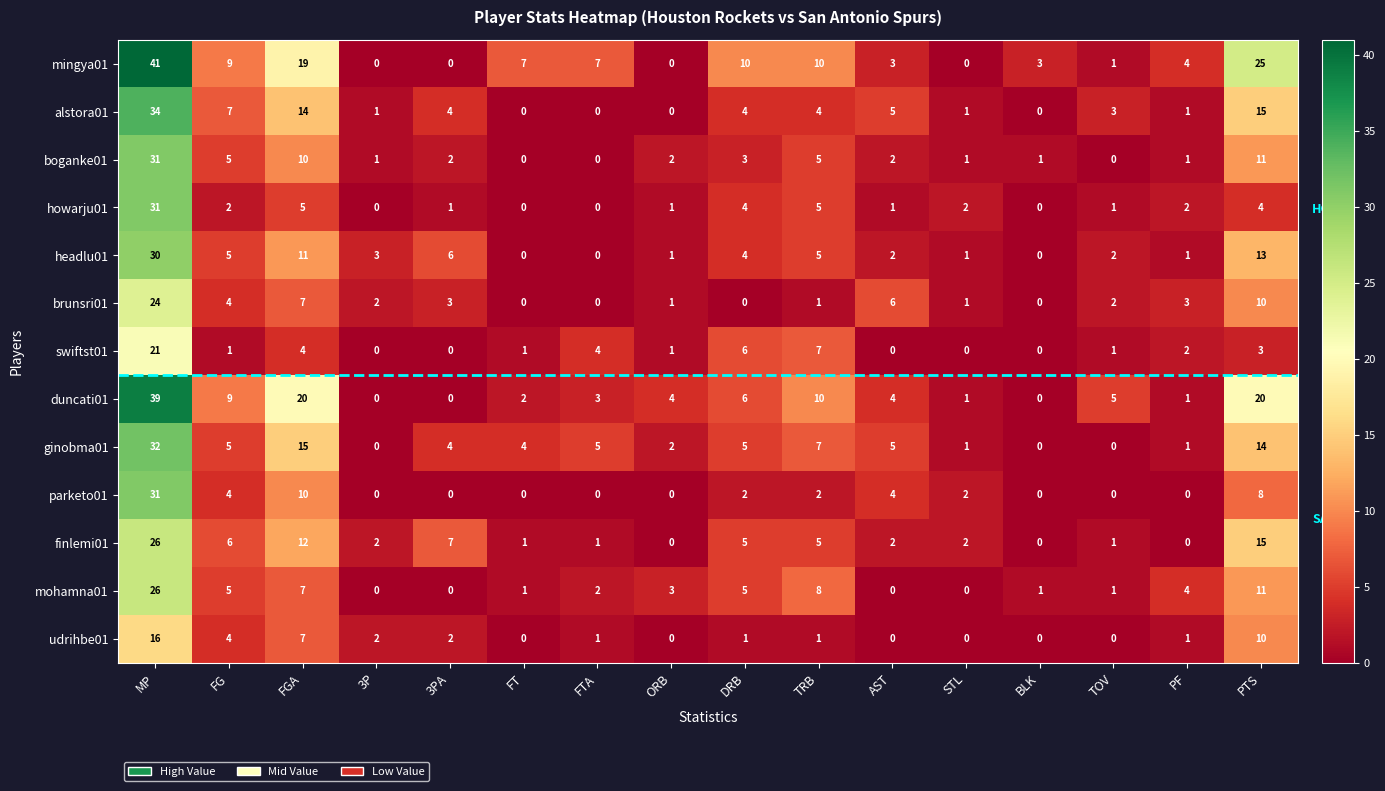

The mohamna01 series shows 5 at DRB. True or false?

True